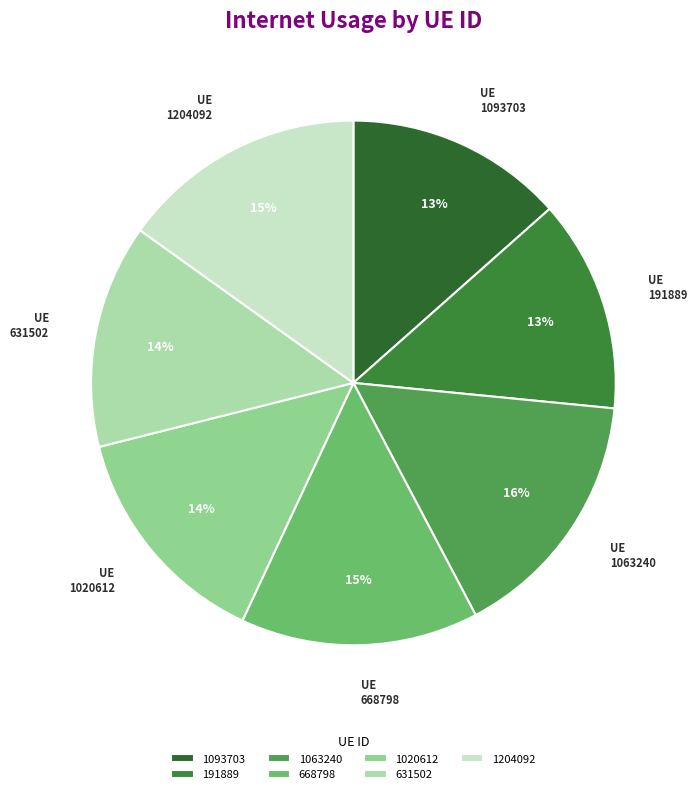

Is there a majority slice in this chart?

No